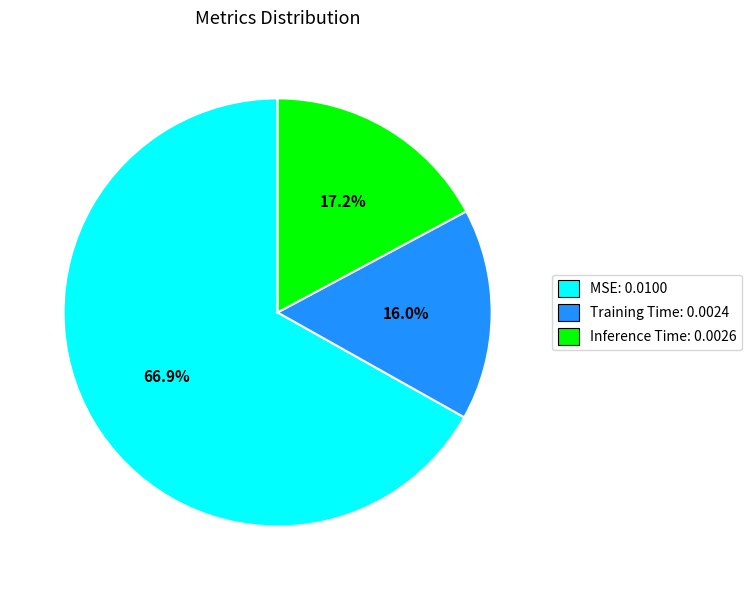

To the nearest percent, what percentage of the pie is MSE?

67%